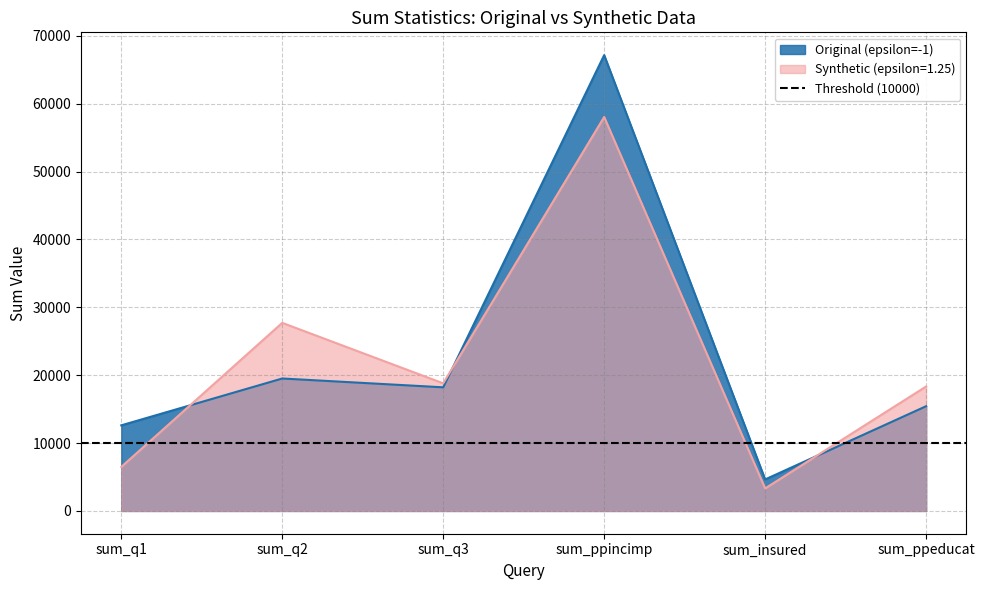

List the labels in order of Synthetic (epsilon=1.25) value, largest first.

sum_ppincimp, sum_q2, sum_q3, sum_ppeducat, sum_q1, sum_insured